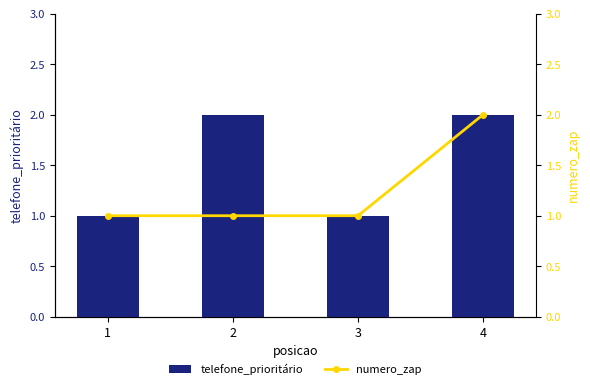

Which category has the lowest value in the numero_zap series?

1